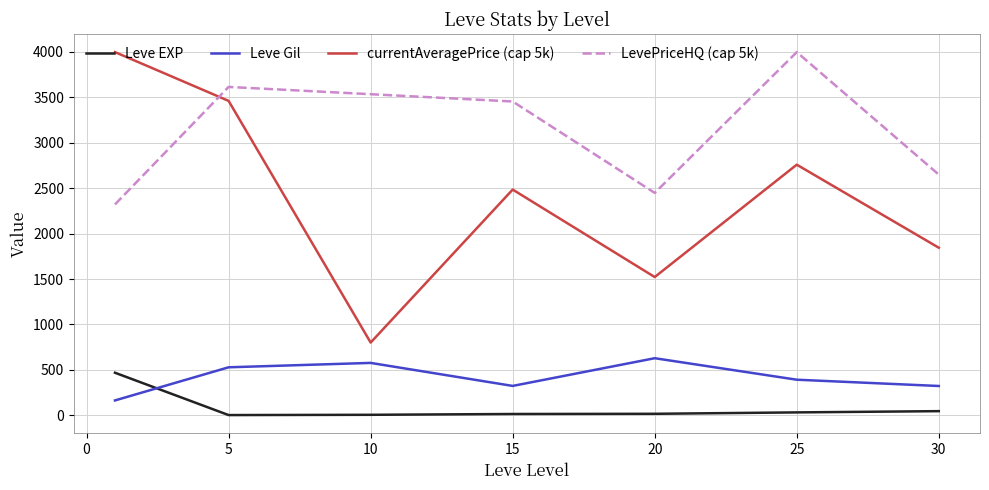

Which series ends up on top after the final intersection of Leve EXP and Leve Gil?

Leve Gil